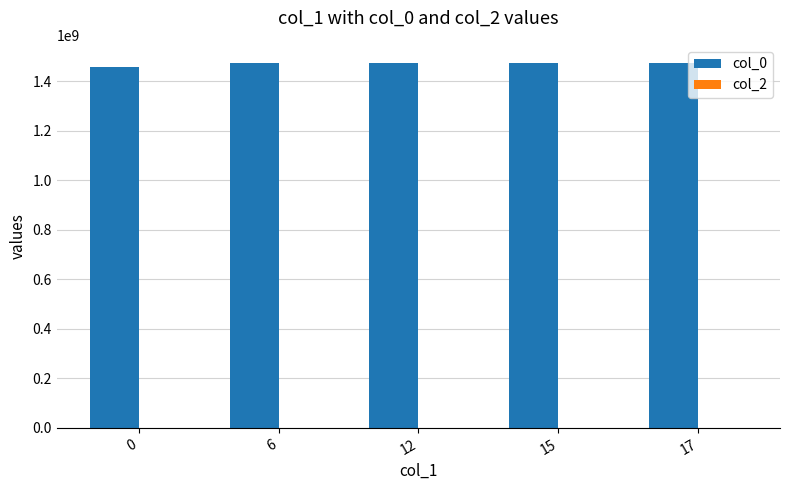

What is the sum of all values?

7346509275